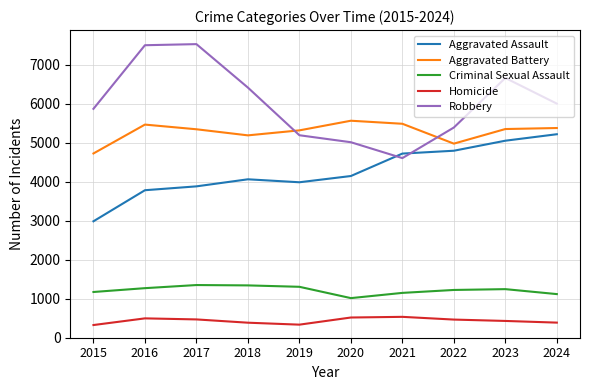

What are all the series names shown in the legend?

Aggravated Assault, Aggravated Battery, Criminal Sexual Assault, Homicide, Robbery